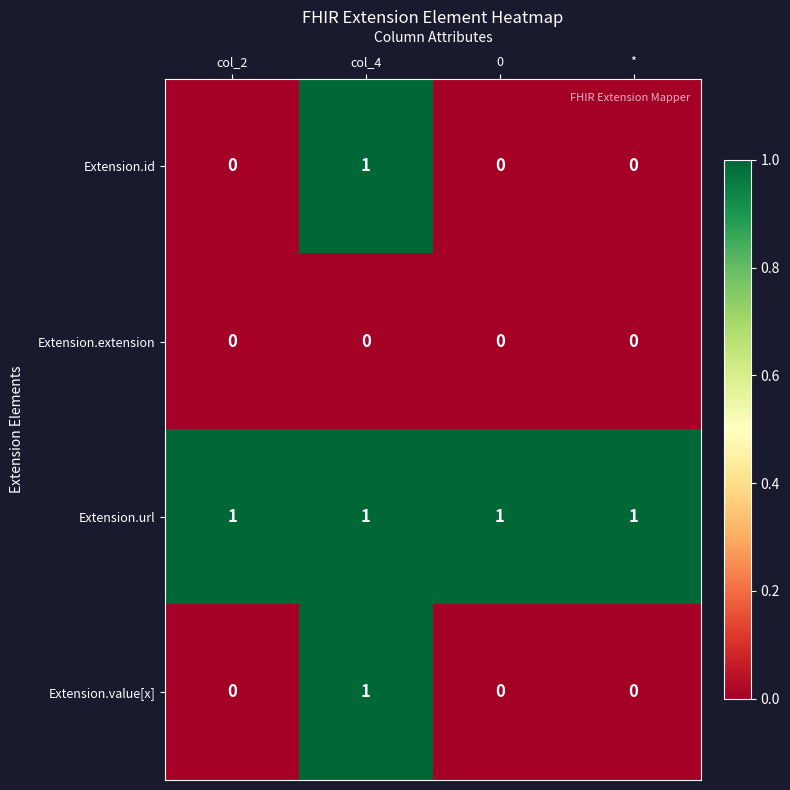

Which series has the largest total across all categories?

Extension.url